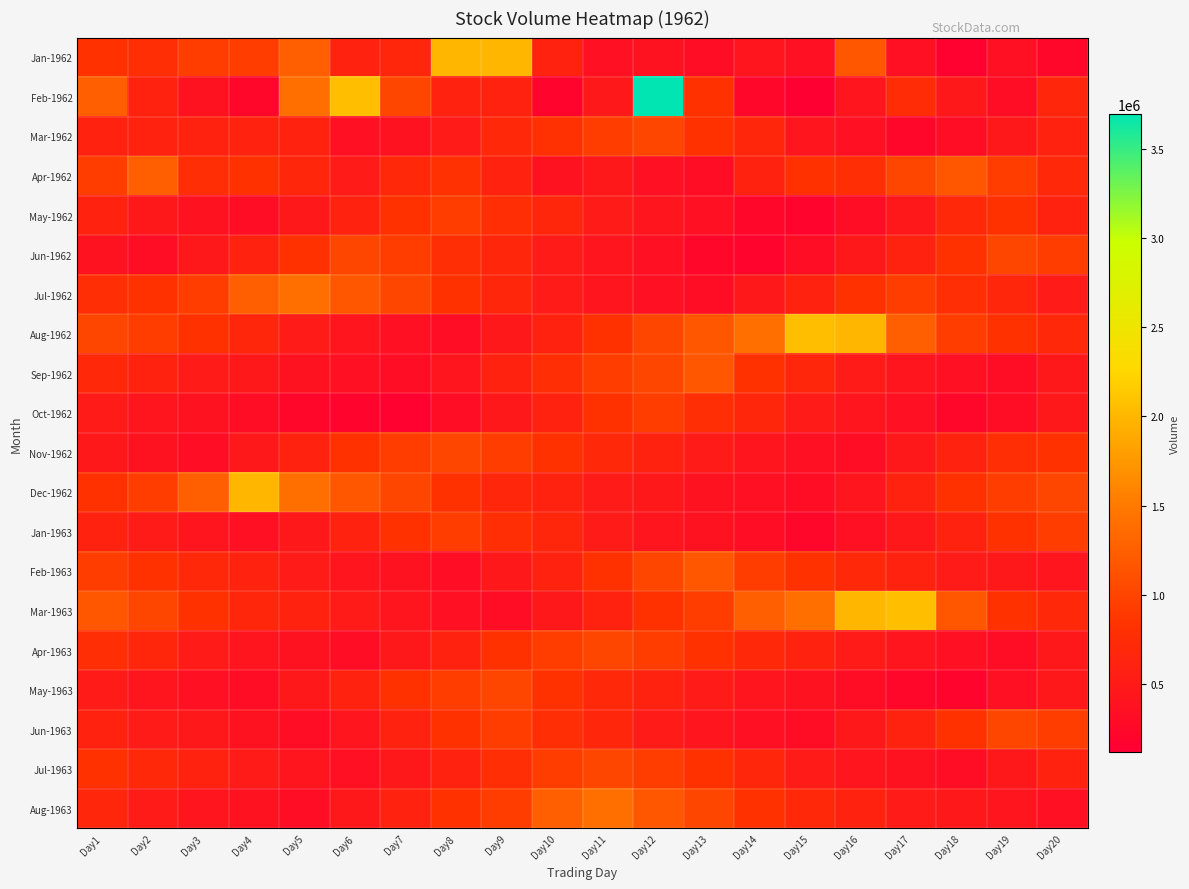

At how many categories does at least one series exceed 2316610?

1